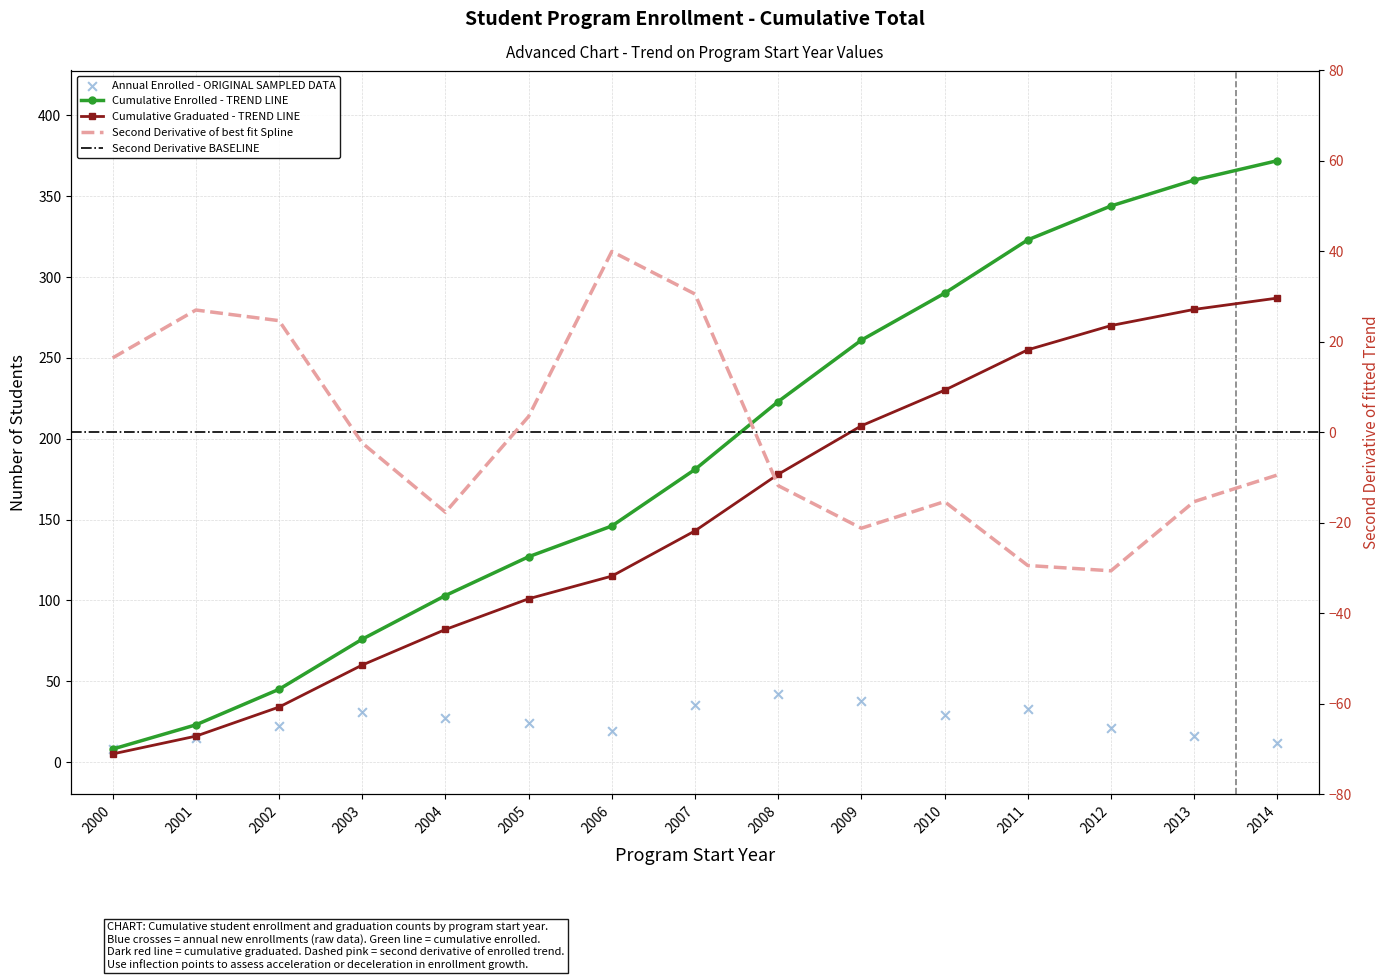

What is the change in value from 2005 to 2014?

-12